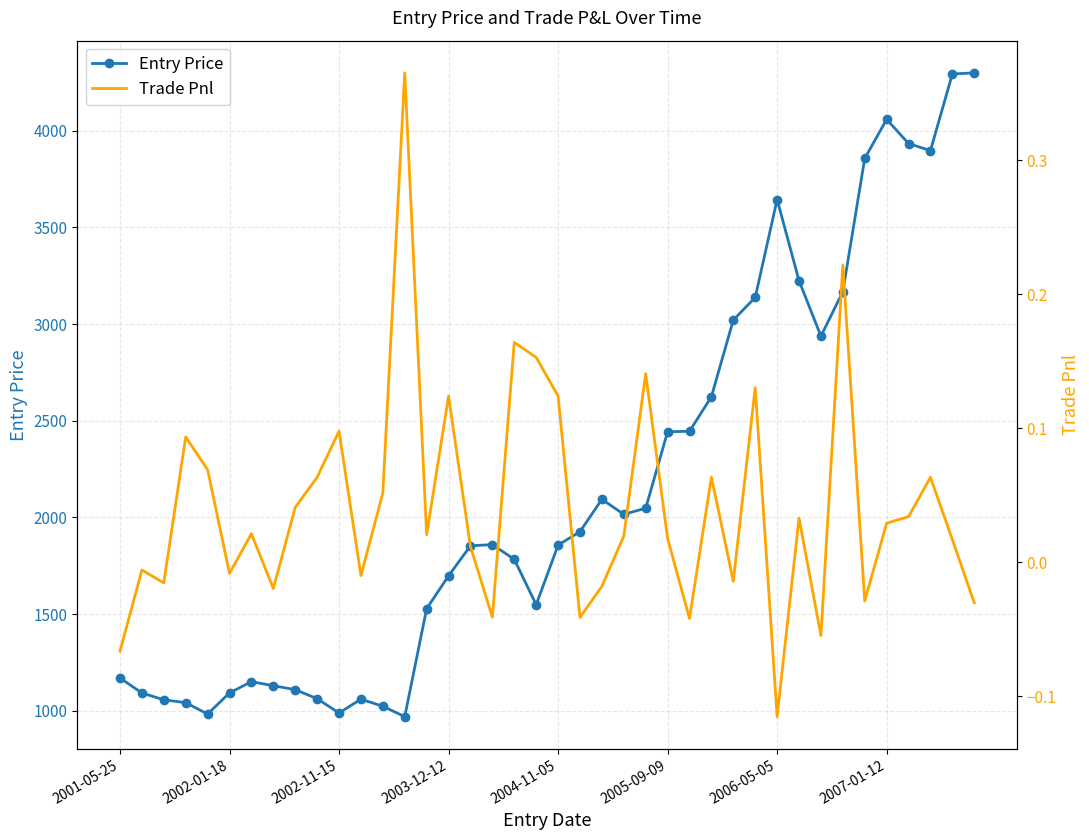

Read the Entry Price value at 28.

3021.1